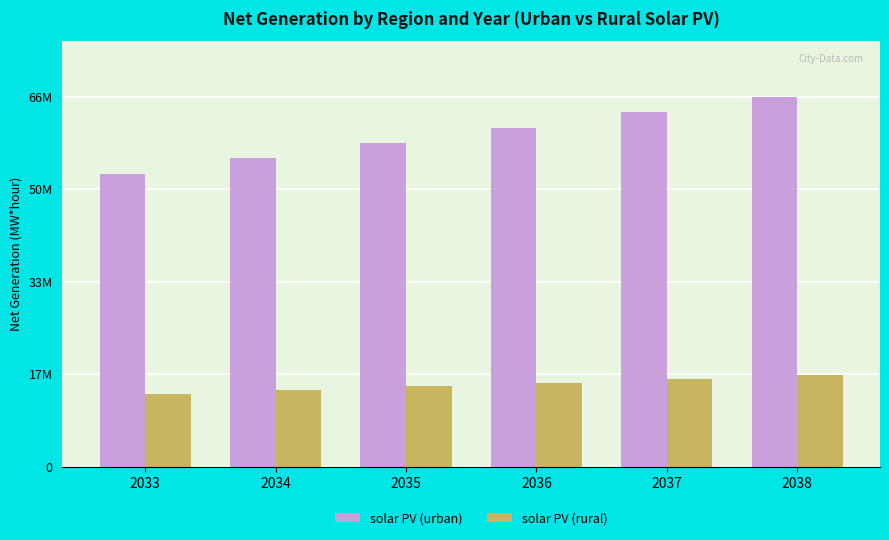

The value of solar PV (urban) at 2033 is 14453703.9. True or false?

False